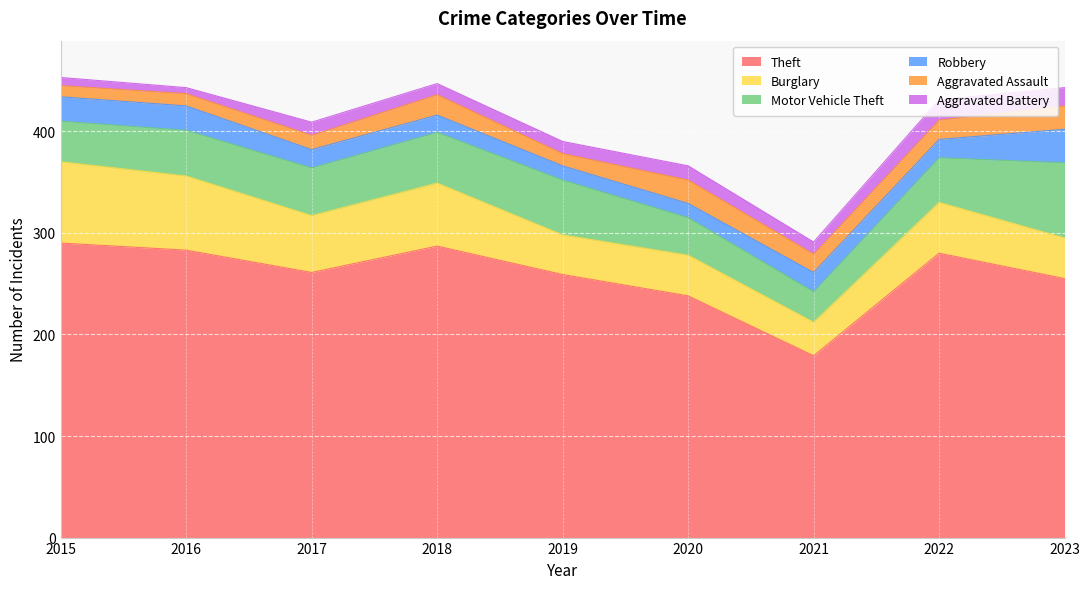

Which has a higher value, 2018 or 2020?

2018